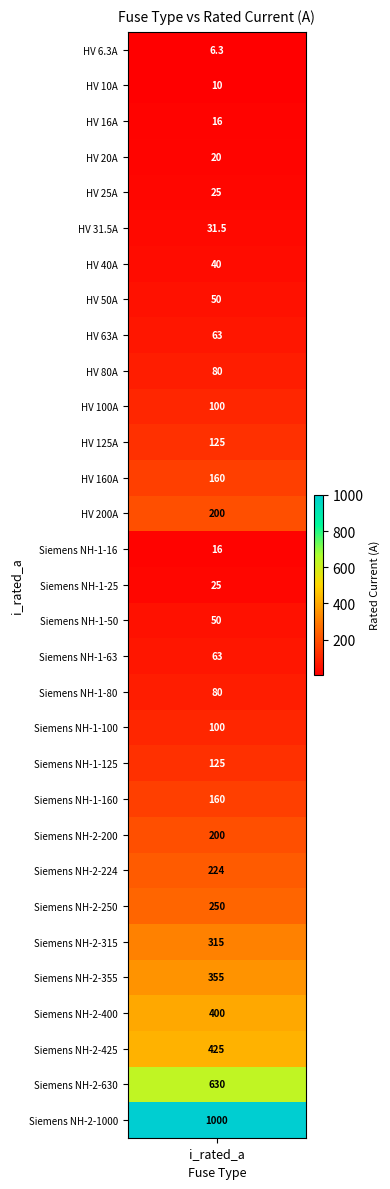

What is the sum of all values?

5344.8